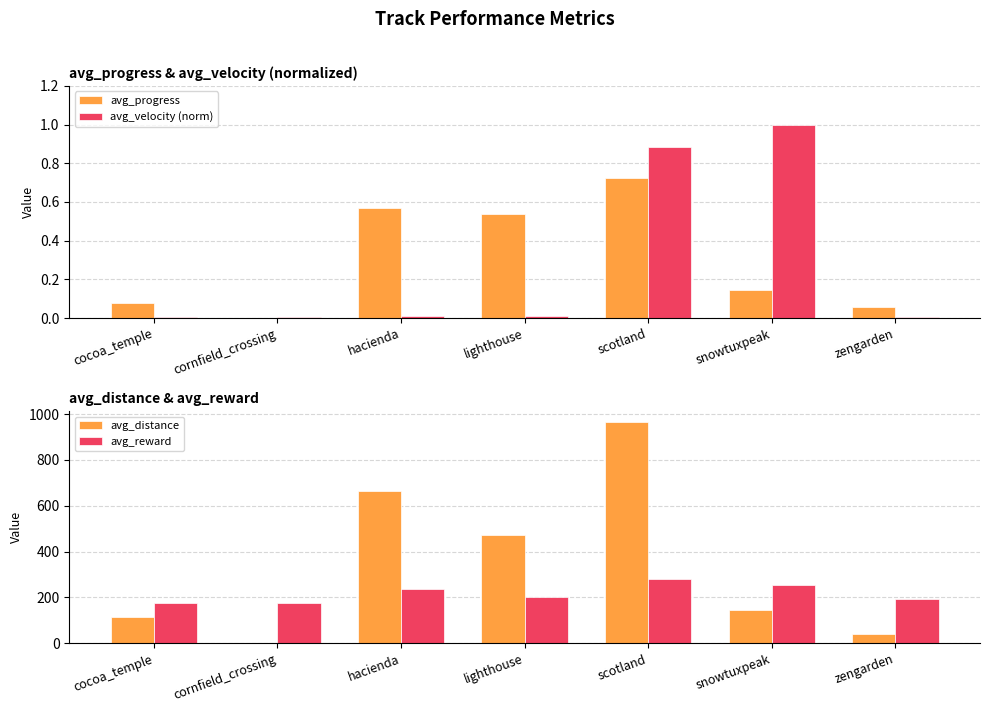

What position from the left is snowtuxpeak?

6